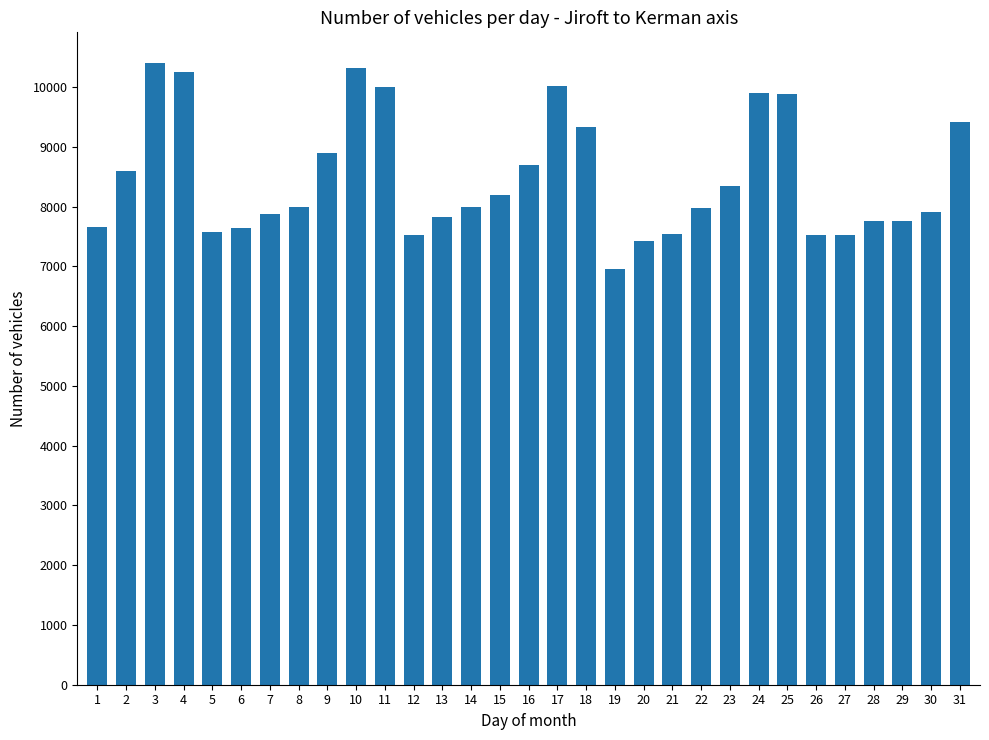

What is the change in value from 19 to 31?

+2457